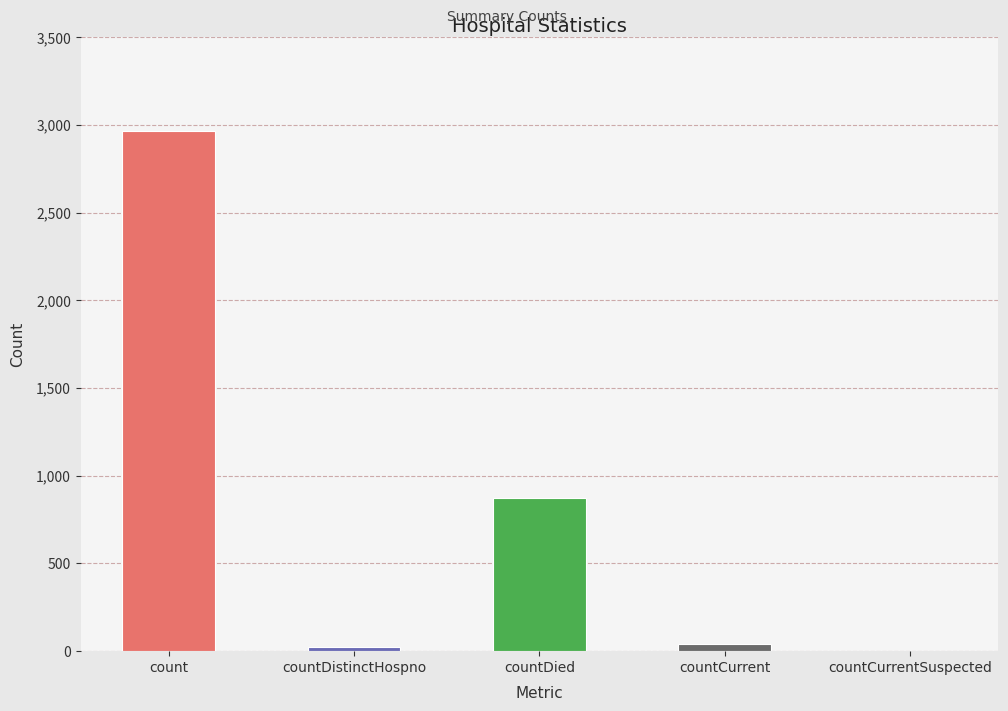

Reading right to left, what are all the values shown in this chart?

countCurrentSuspected=0	countCurrent=39	countDied=871	countDistinctHospno=25	count=2964